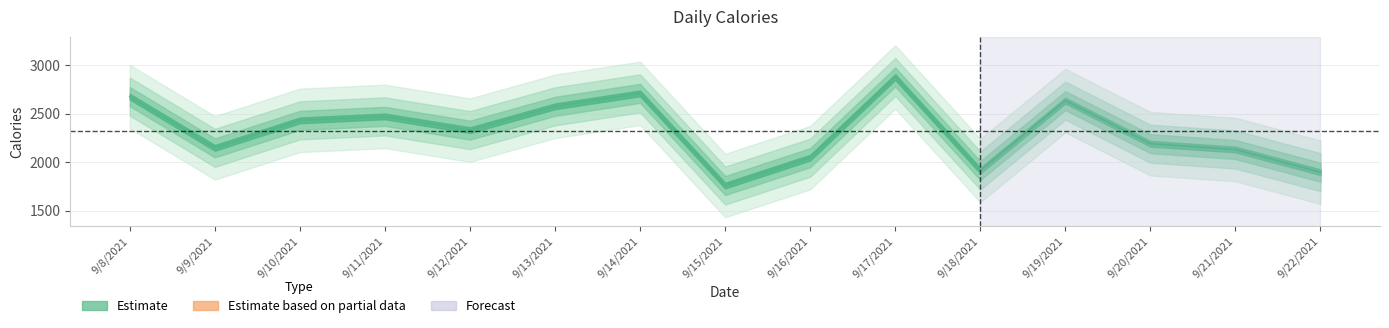

What is the difference between the maximum and minimum values?

1121